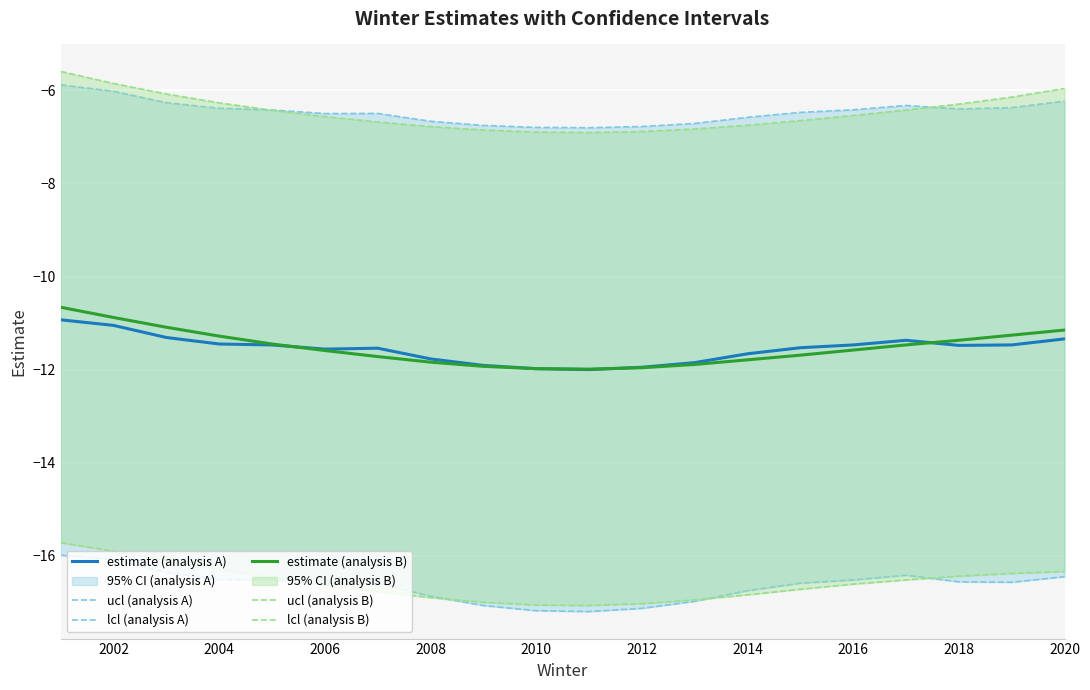

What is the lowest value of the estimate (analysis A) series?

-12.0